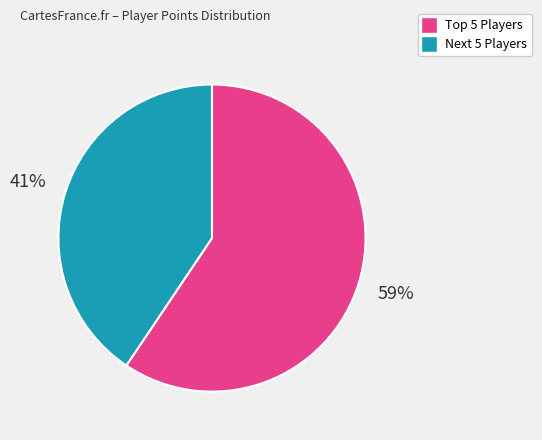

To the nearest percent, what is the average slice percentage?

50%